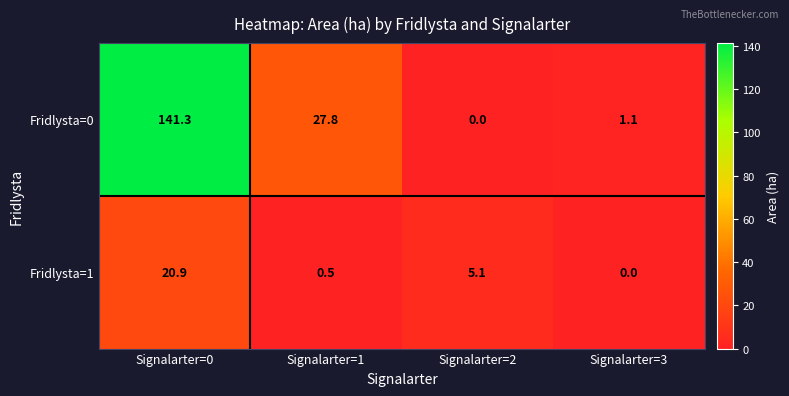

At which label does Fridlysta=1 first exceed 5?

Signalarter=0